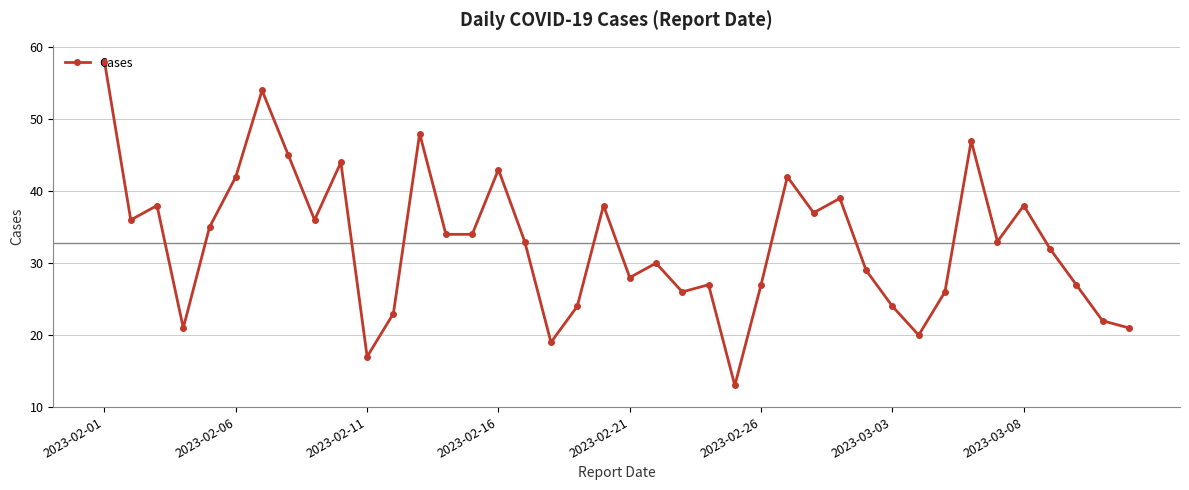

What is the average value?

33